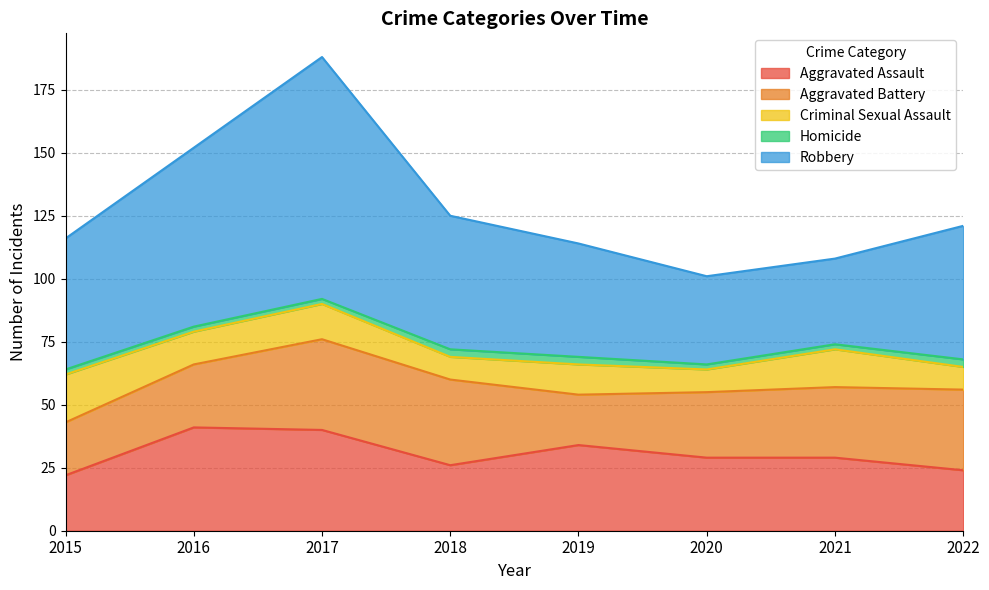

The value of Criminal Sexual Assault at 2018 is 9. True or false?

True